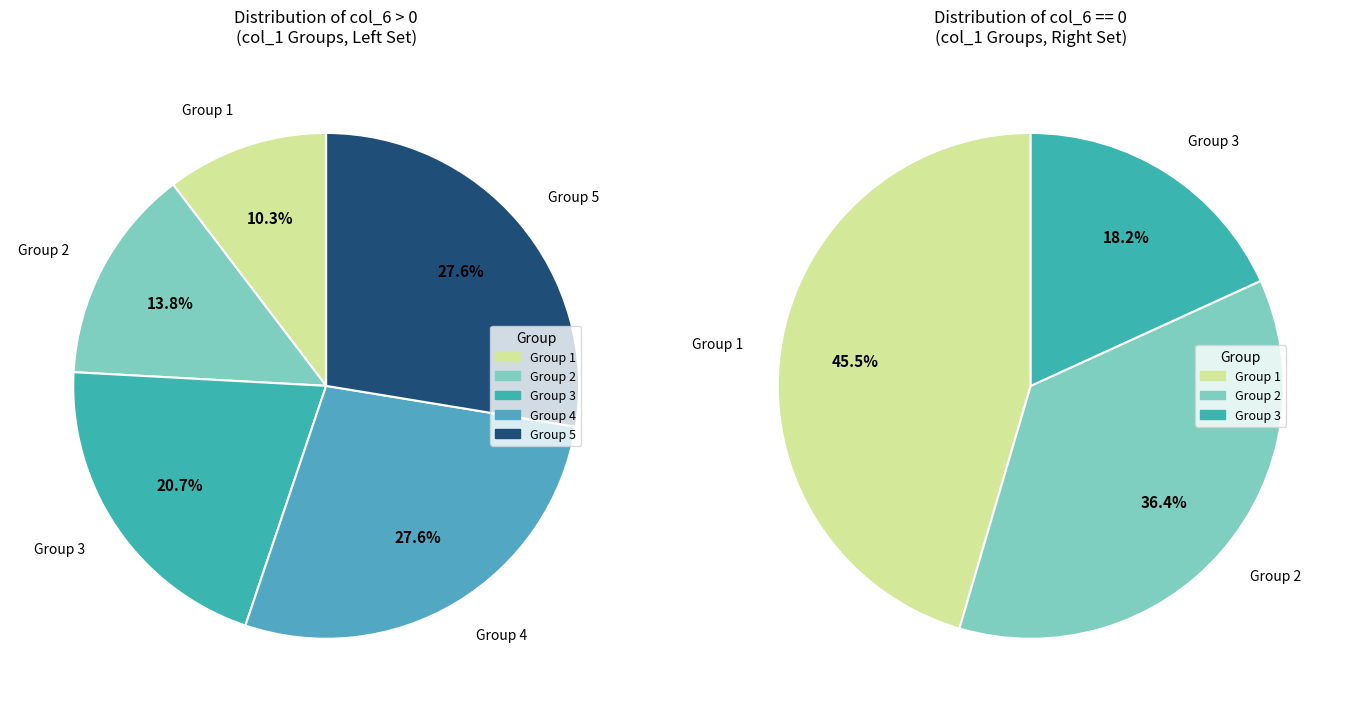

What is the change in value from 5 to 7?

+2